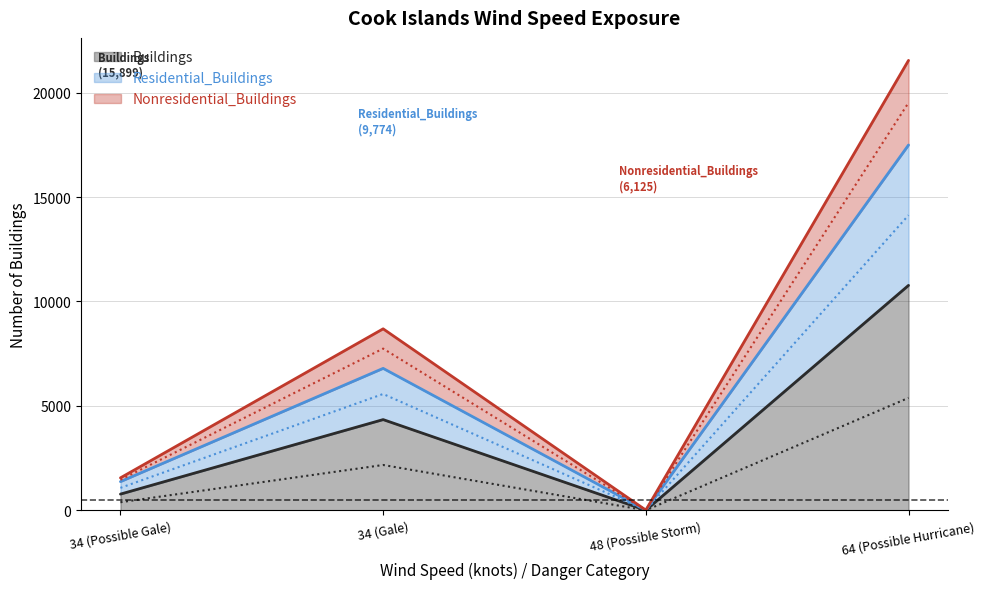

True or false: Residential_Buildings and Nonresidential_Buildings intersect in this chart.

False